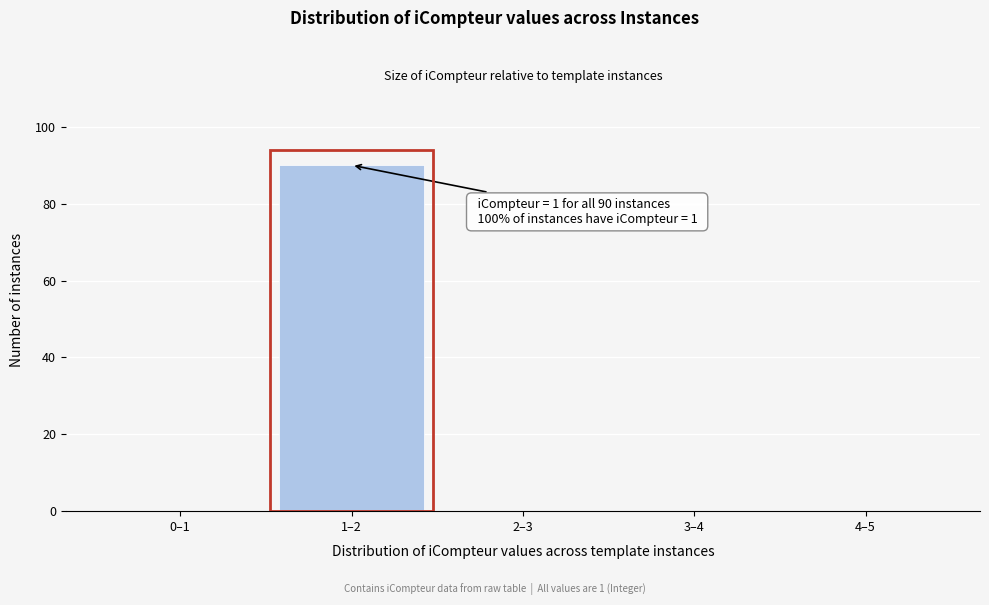

Reading left to right, what are all the values shown in this chart?

0–1=0	1–2=90	2–3=0	3–4=0	4–5=0